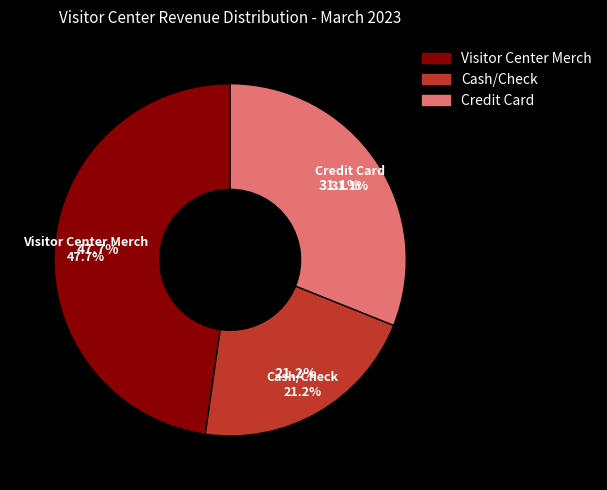

Does any single category account for the majority?

No